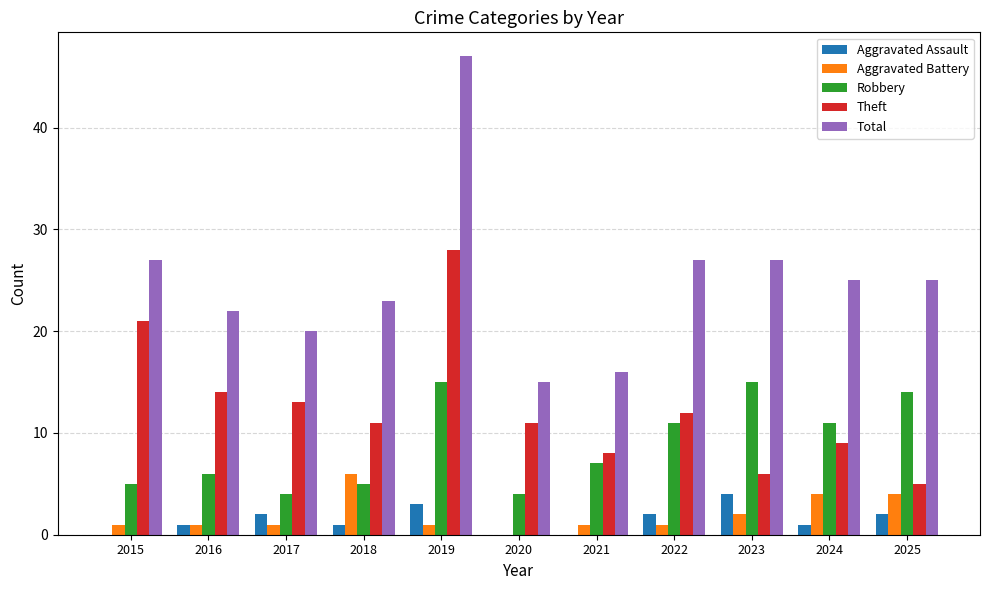

Is it true that Total equals 20 at 2017?

True